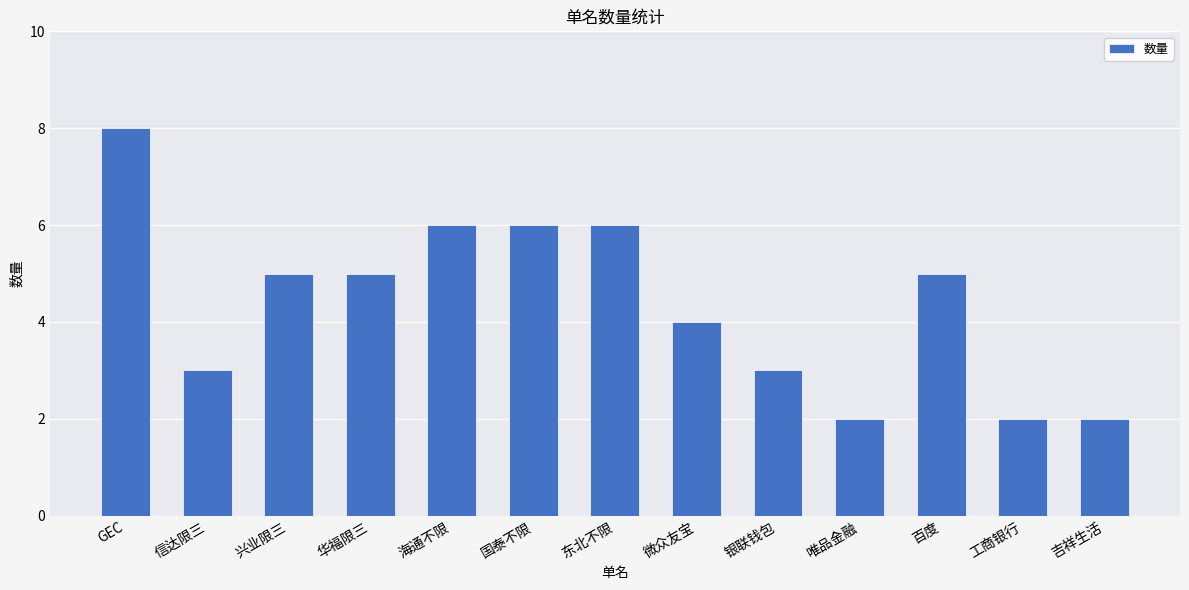

What is the sum of the values at GEC and 东北不限?

14